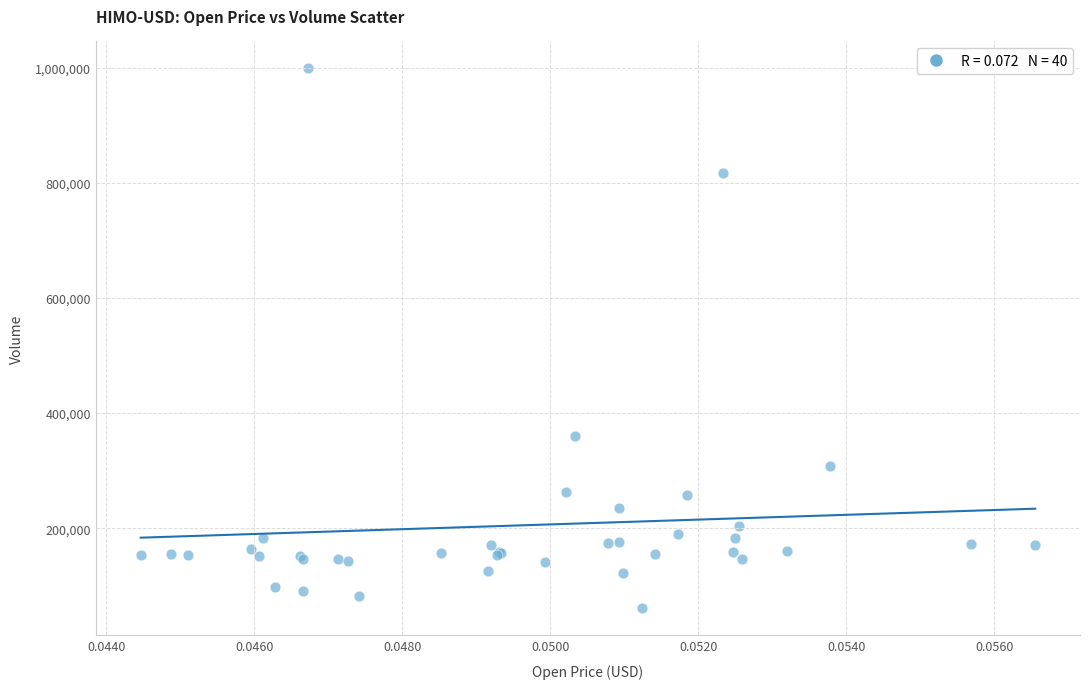

What Y value in the scatter plot is closest to 529786?

360253